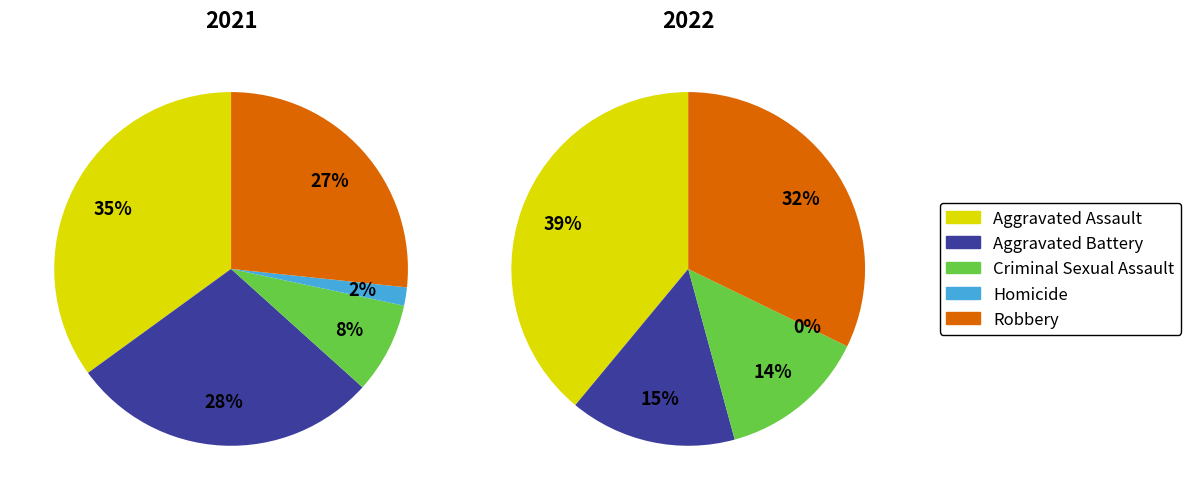

Does values_2021 account for over 50% of the chart?

No